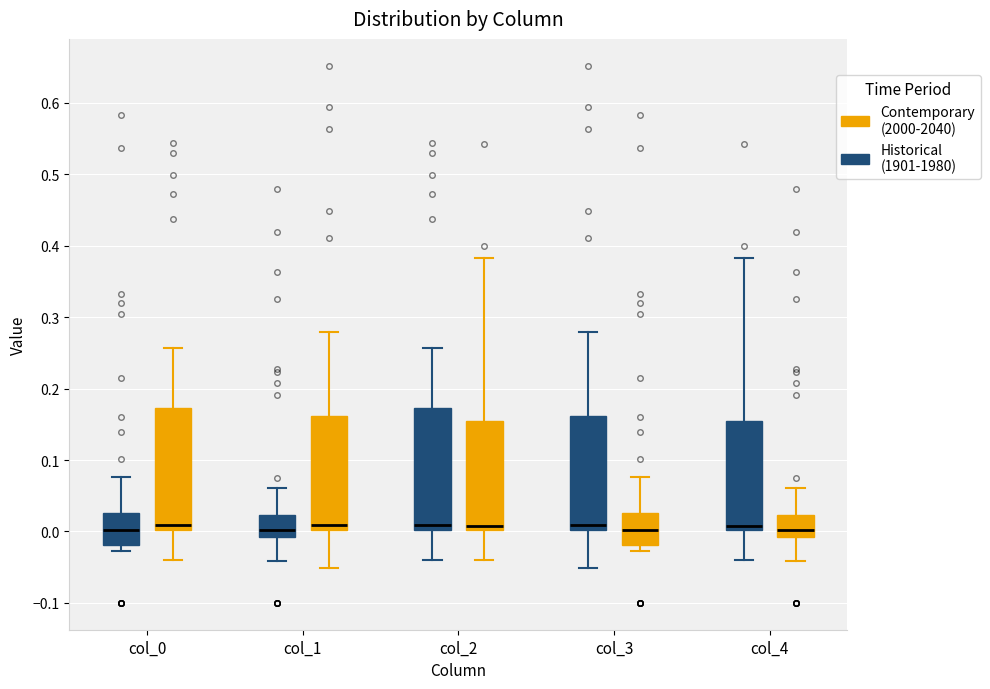

Where is the upper edge of the box for col_0 (Contemporary (2000-2040)) on the y-axis? The values are not printed on the chart, so give them approximately, as read against the axis.

0.17